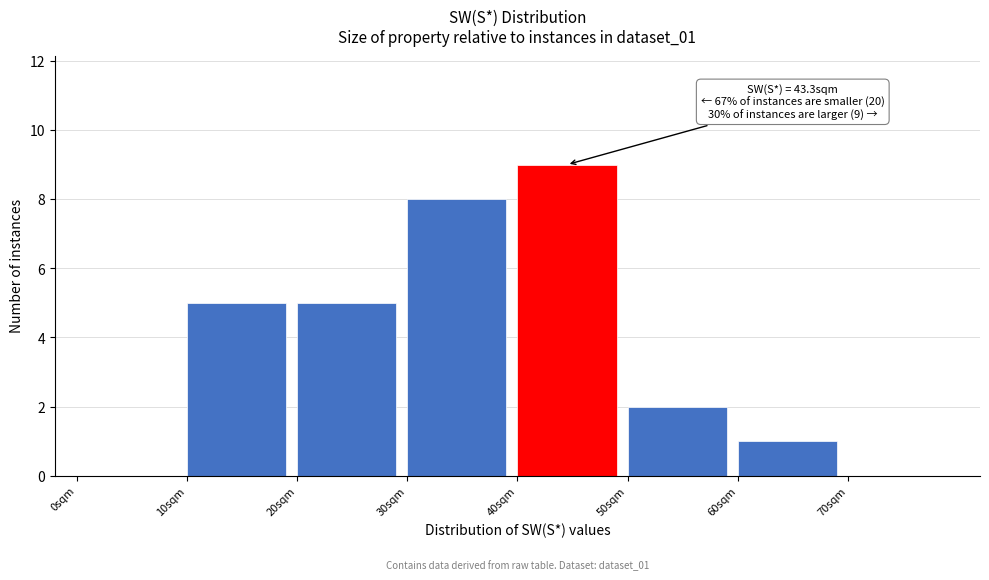

Which range on the x-axis has the tallest bar?

40 to 50